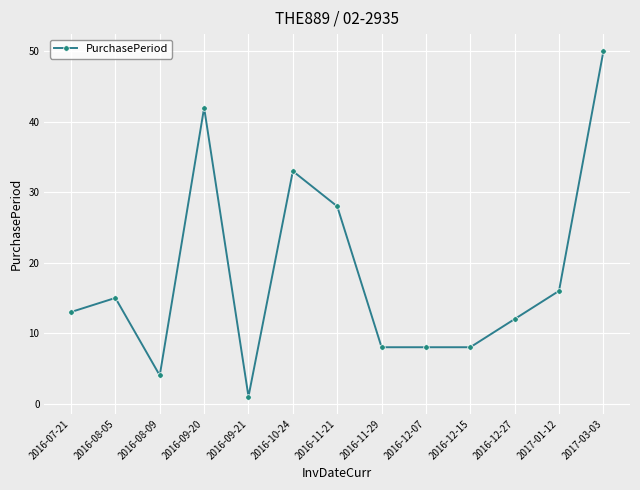

What is the label of the 8th point from the left?

2016-11-29